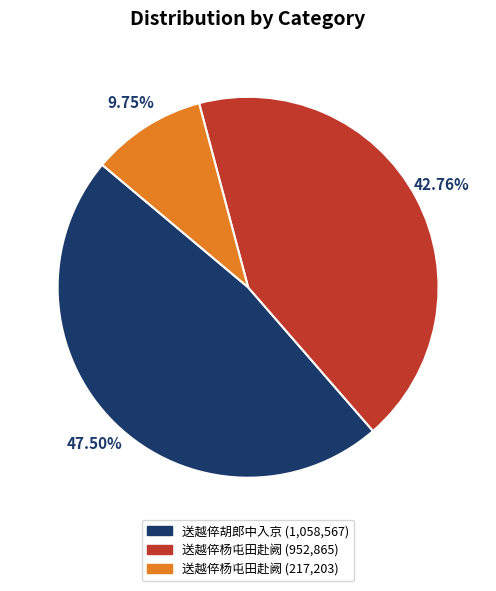

Count the number of slices in the pie.

3